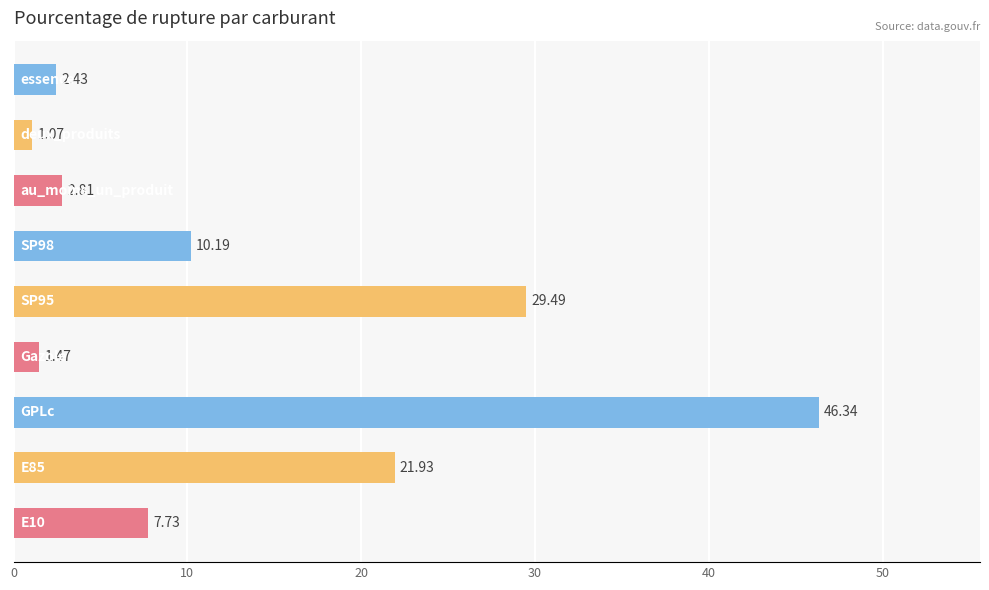

What is the sum of all values?

123.5